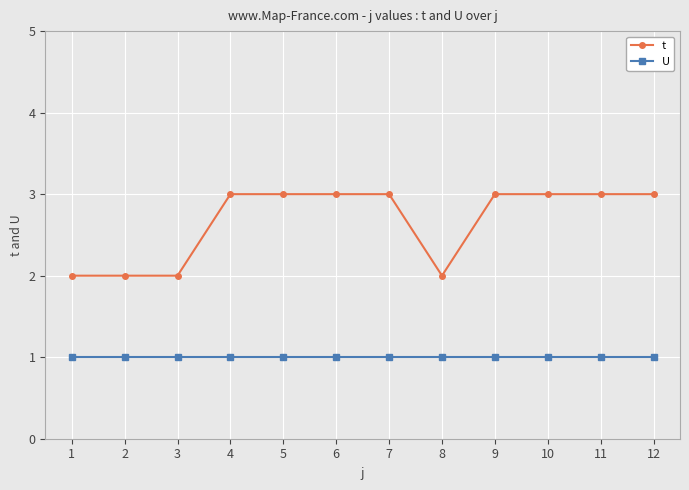

The t series shows 3 at 4. True or false?

True